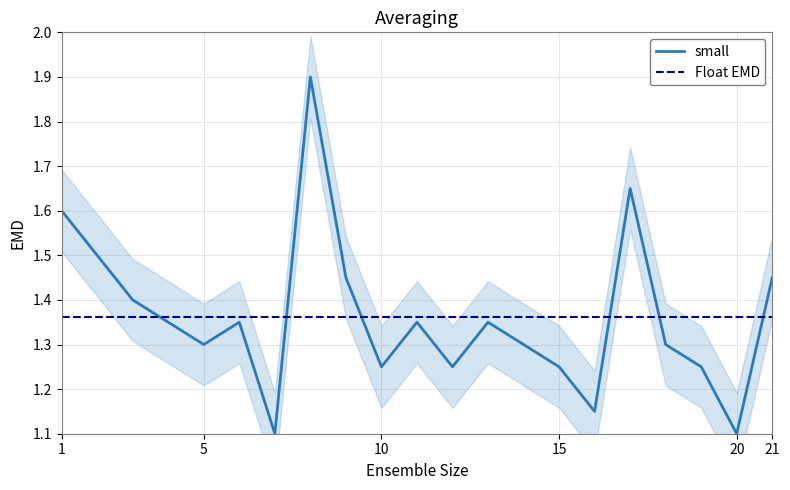

How many small values are between 1 and 2?

21